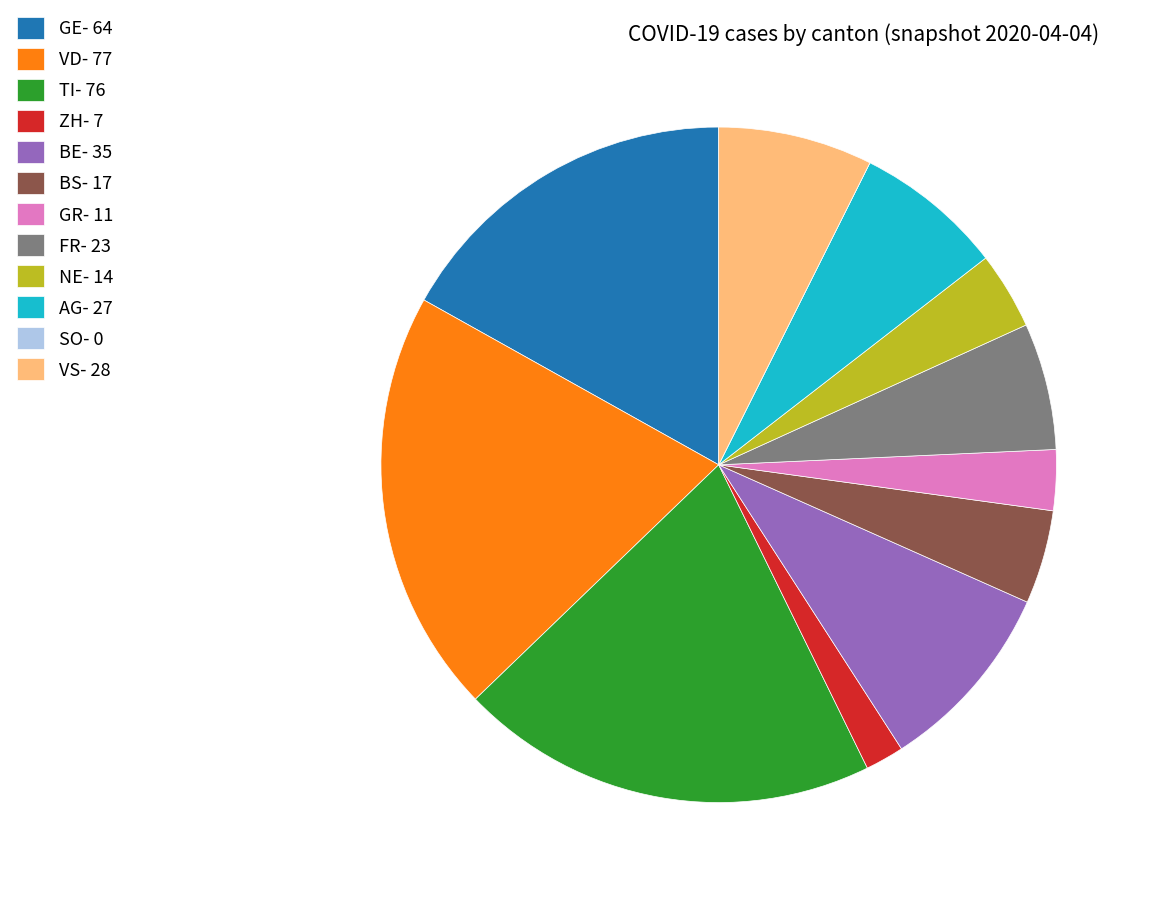

True or false: NE- 14 accounts for 12% of the total.

False